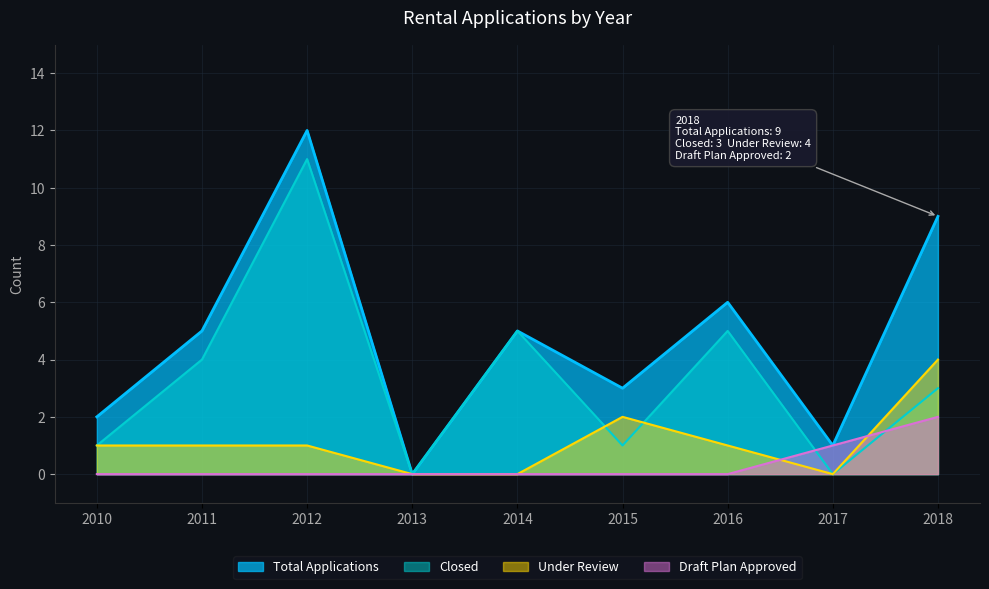

Which has a higher value, 2014 or 2011?

2014